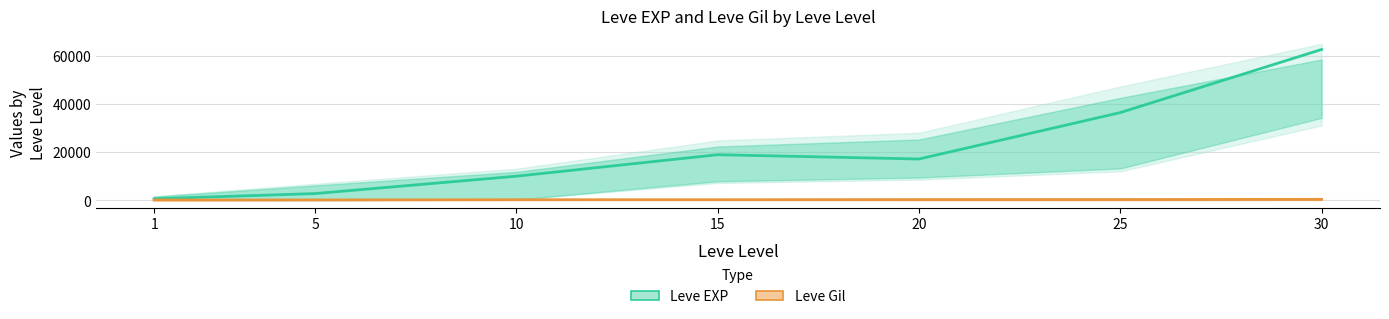

The Leve EXP (mid) series shows 4880 at 5. True or false?

False